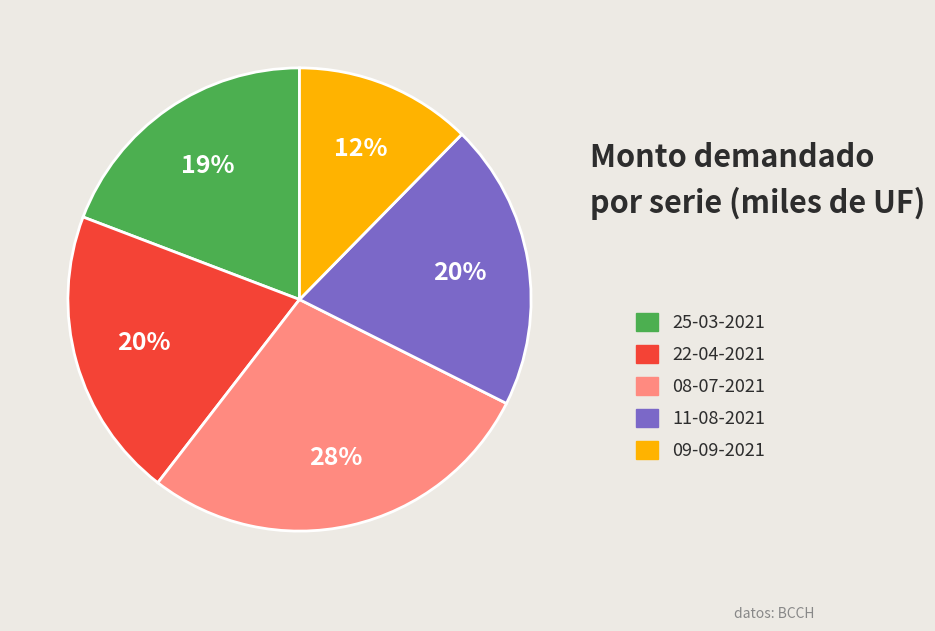

How many segments does this pie chart have?

5